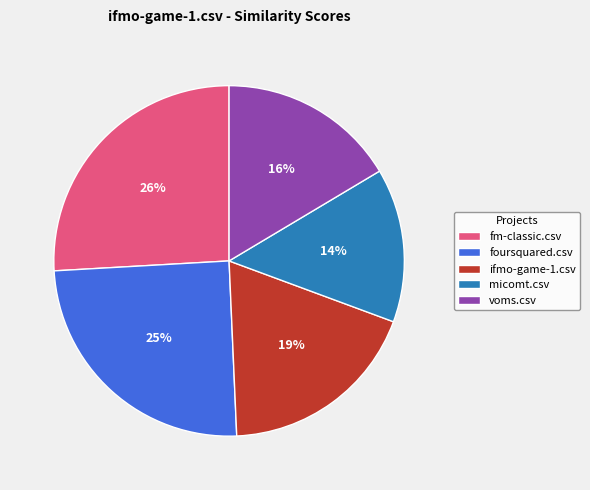

To the nearest percent, what is the difference between the largest and smallest slice percentages?

12%